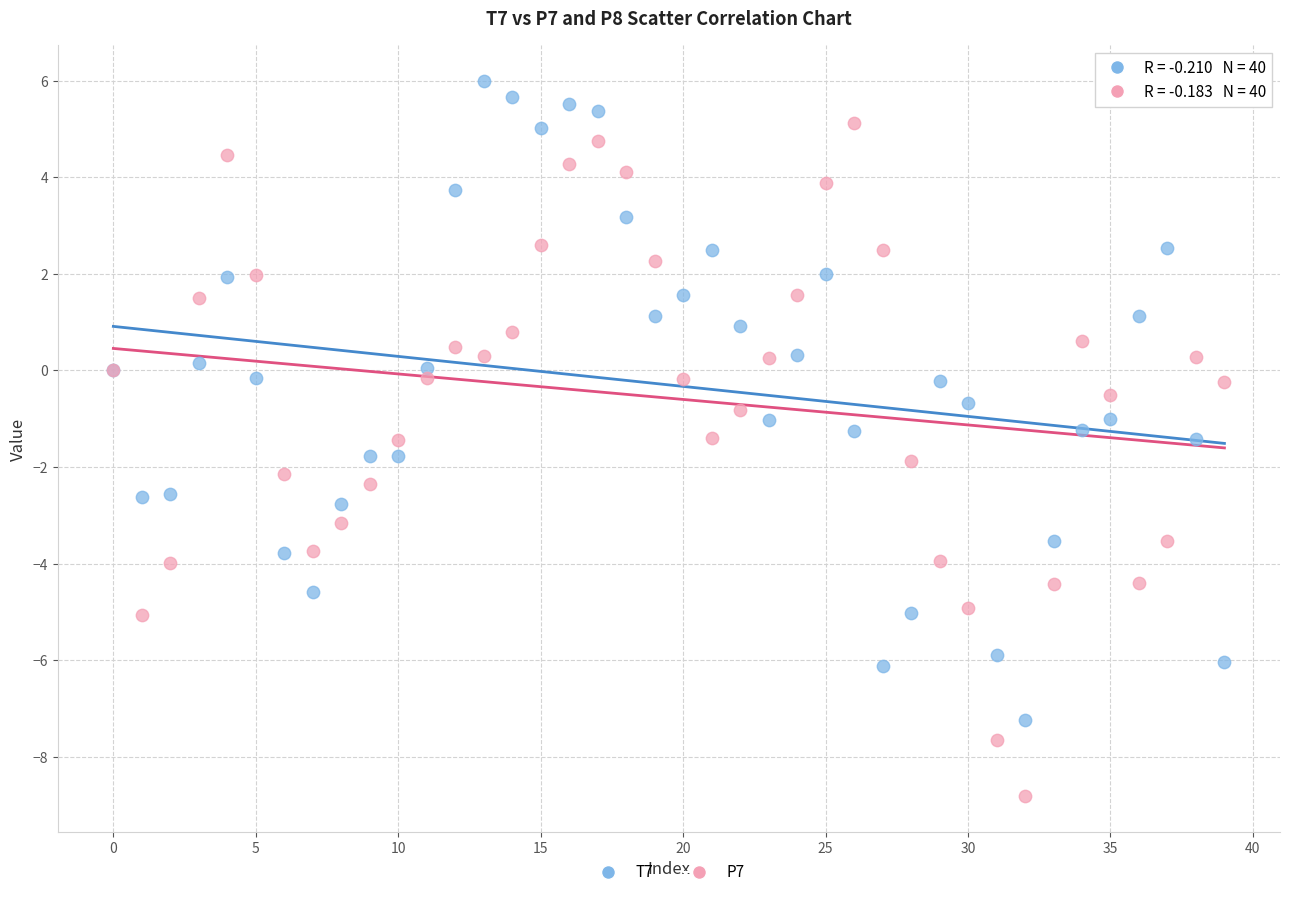

Which series has the largest Y range (max minus min)?

P7